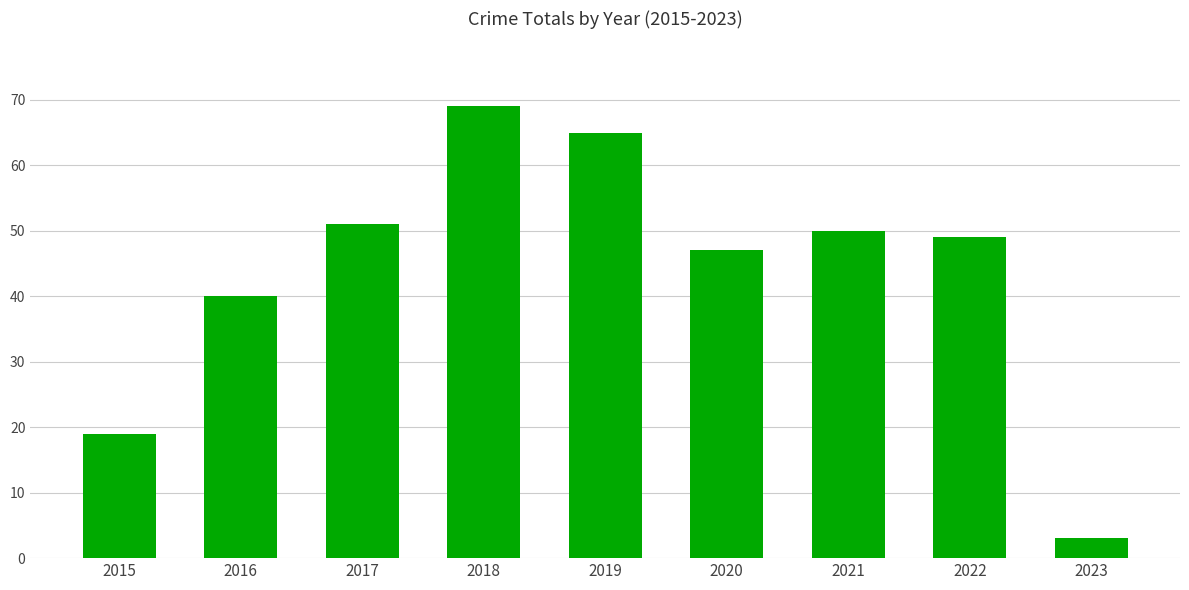

Which category has the highest value across all series?

2018